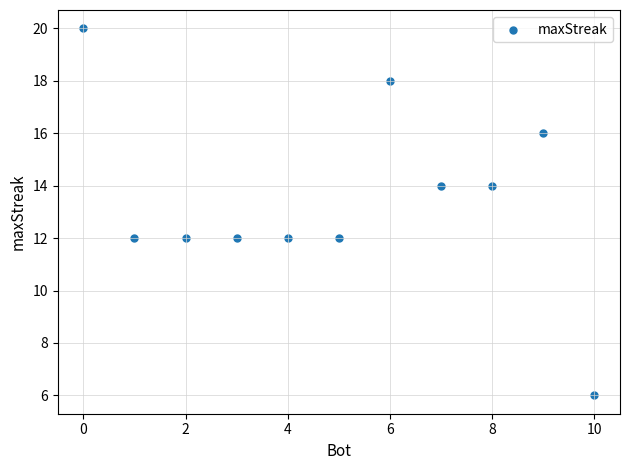

What is the average X value?

5